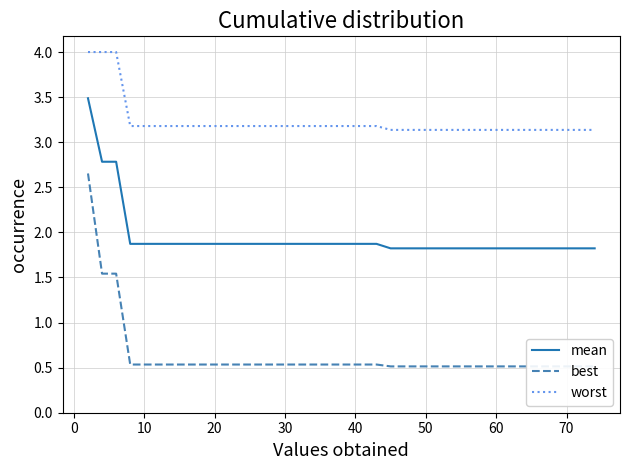

What is the minimum value for best?

0.5